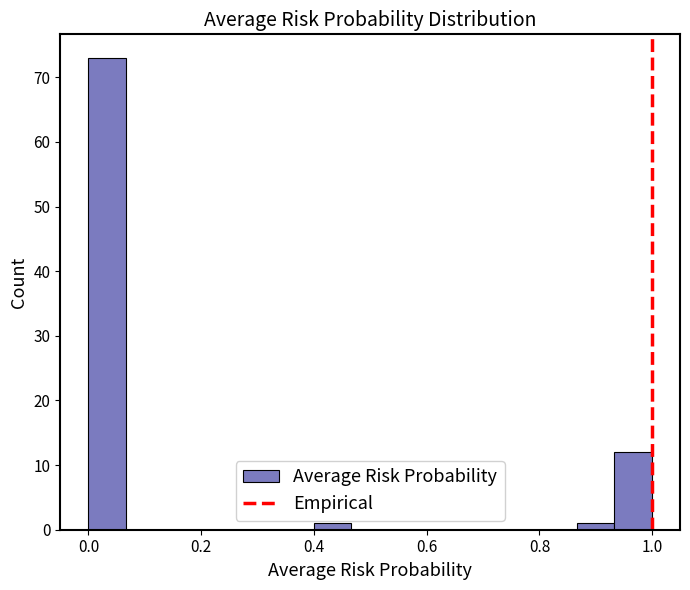

Read against the x-axis, roughly where is the centre of the tallest bar?

0.04